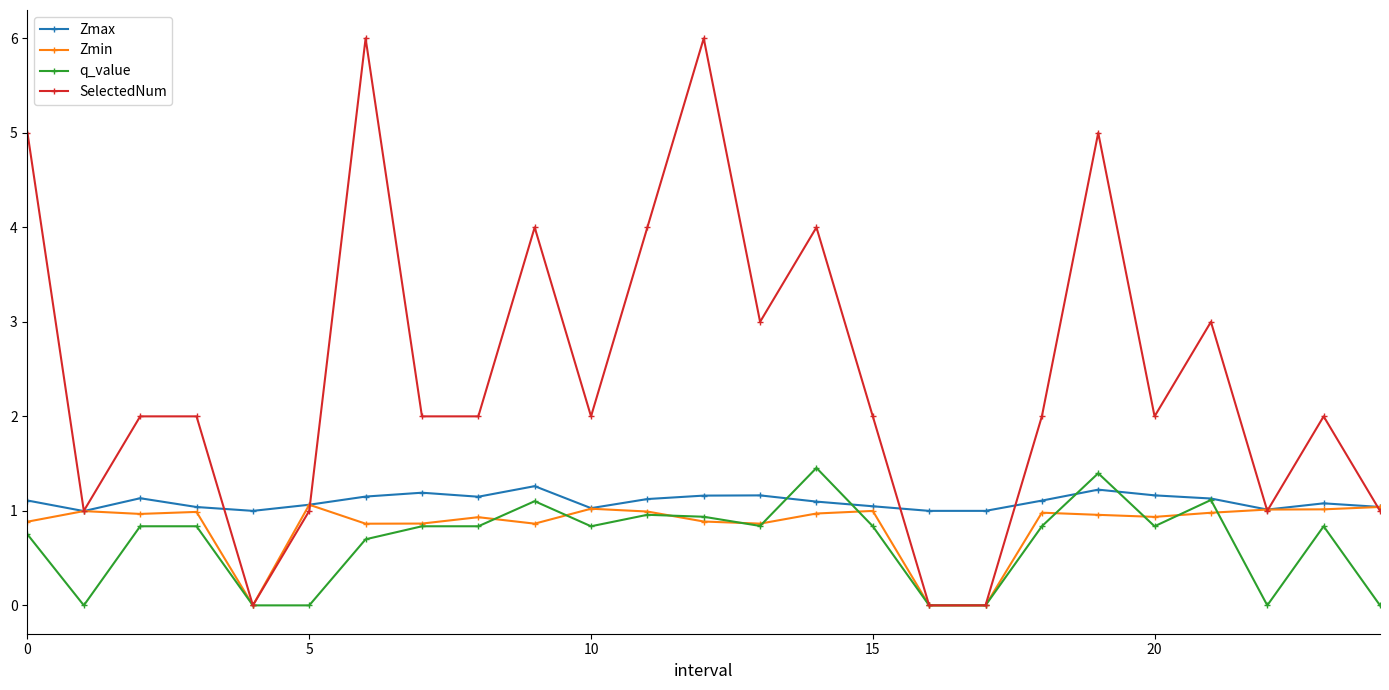

What is the highest value of the SelectedNum series?

6.0